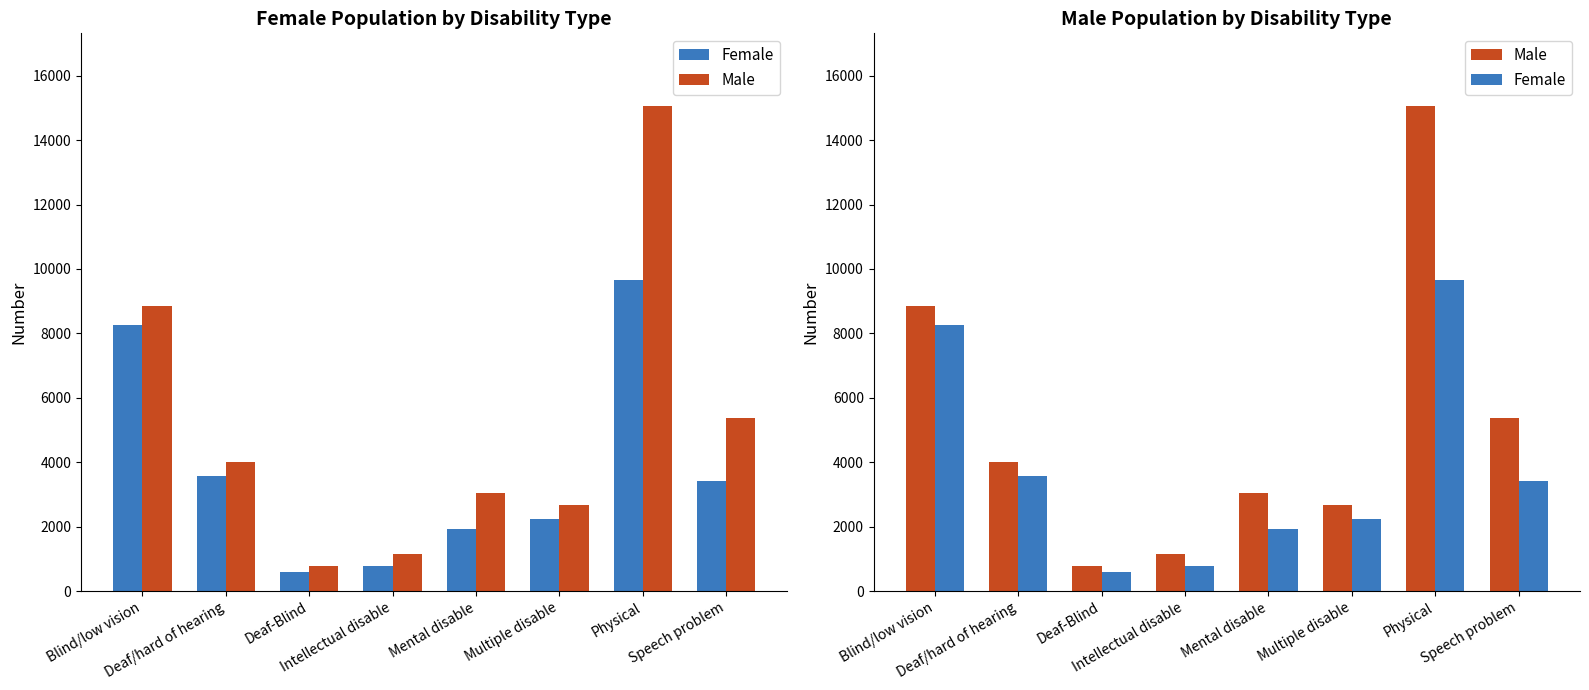

How many categories are shown in the chart?

8